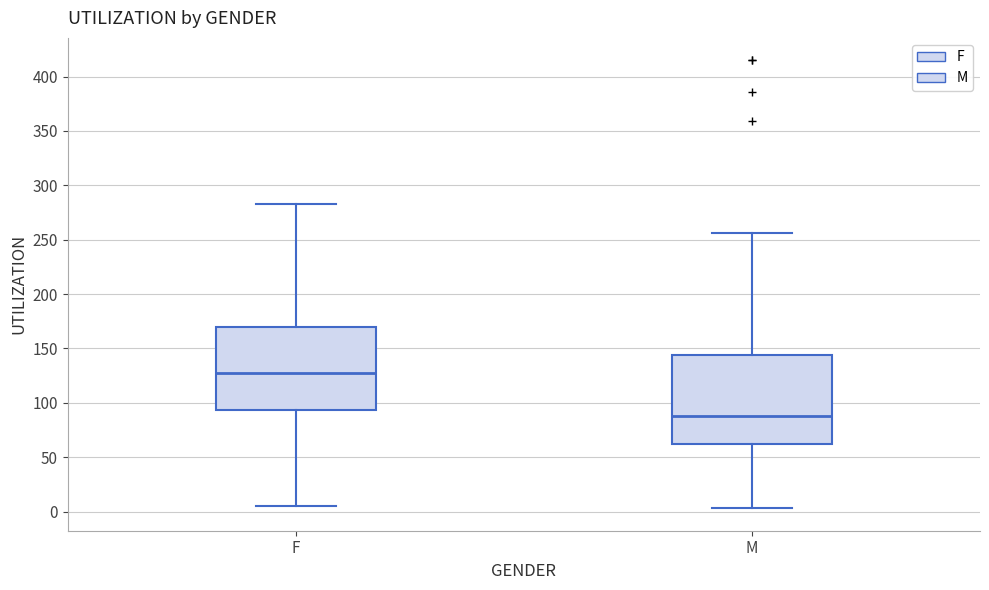

Reading left to right, read every box against the y-axis: the position of its median line, the range the box covers, and the ends of its whiskers. The values are not printed on the chart, so give them approximately, as read against the axis.

F: median 130, box 95 to 170, whiskers 5 to 285
M: median 90, box 60 to 145, whiskers 5 to 255